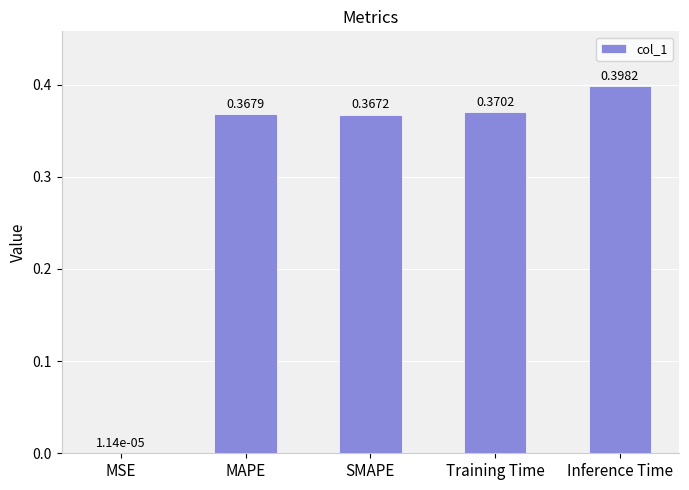

Which label corresponds to the largest value in the chart?

Inference Time